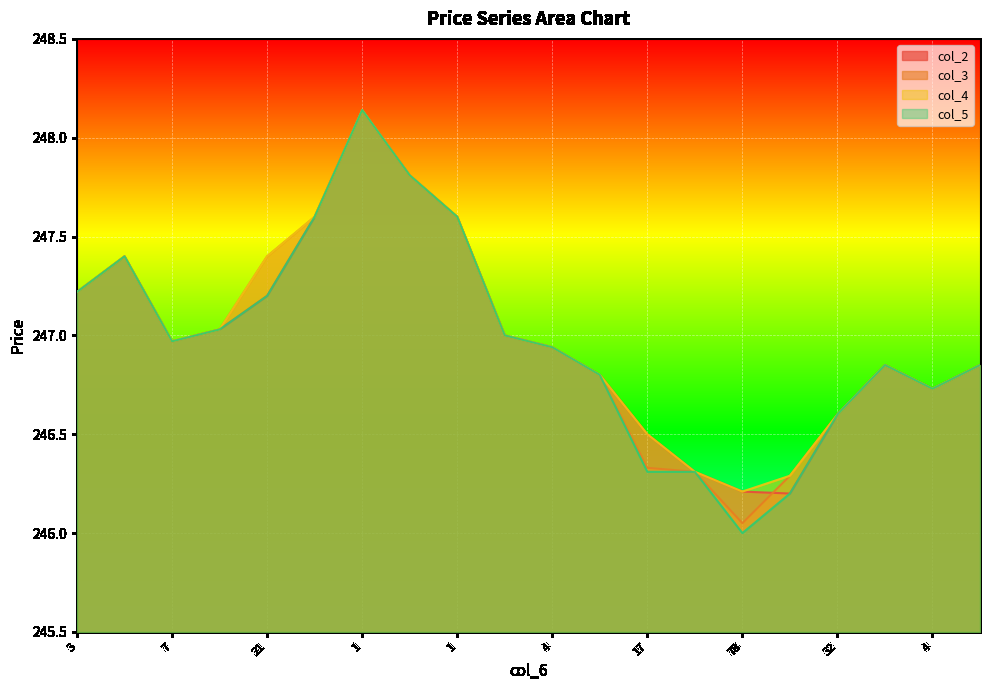

Where is the first local minimum for col_4?

7